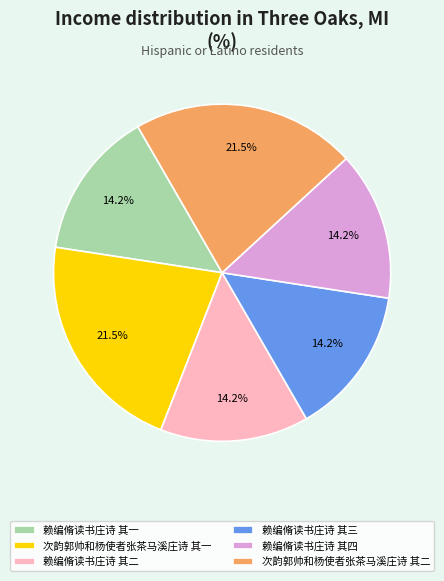

Do 赖编脩读书庄诗 其四 and 赖编脩读书庄诗 其二 together represent more than half of the pie?

No